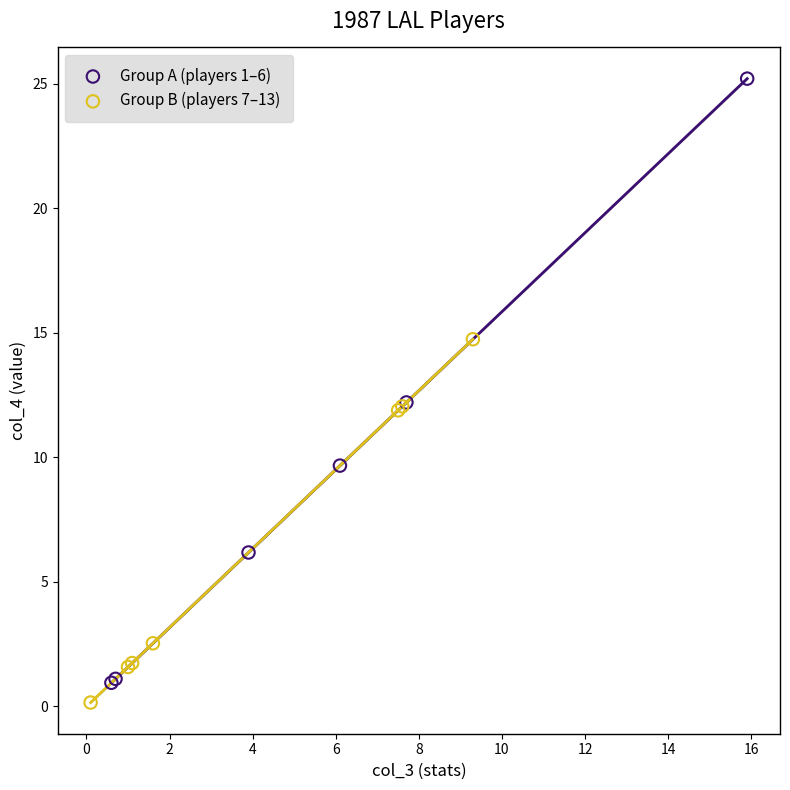

What are all the series names shown in the legend?

Group A (players 1–6), Group B (players 7–13)